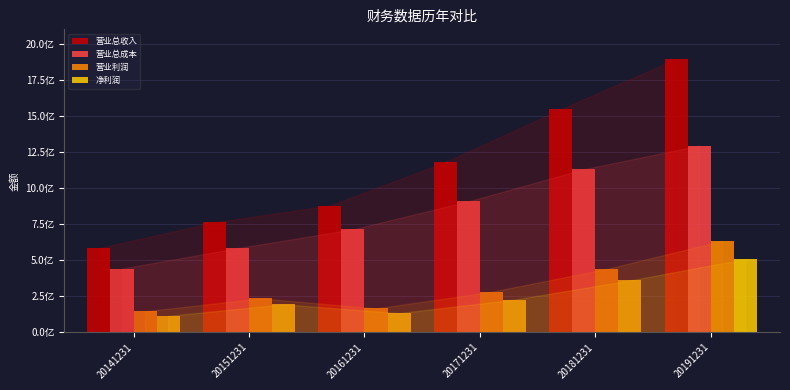

Are the bars horizontal?

No